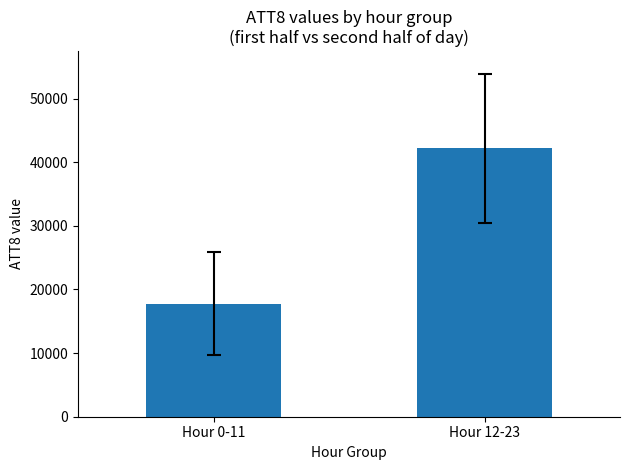

At which label does the data first exceed 42183?

Hour 12-23